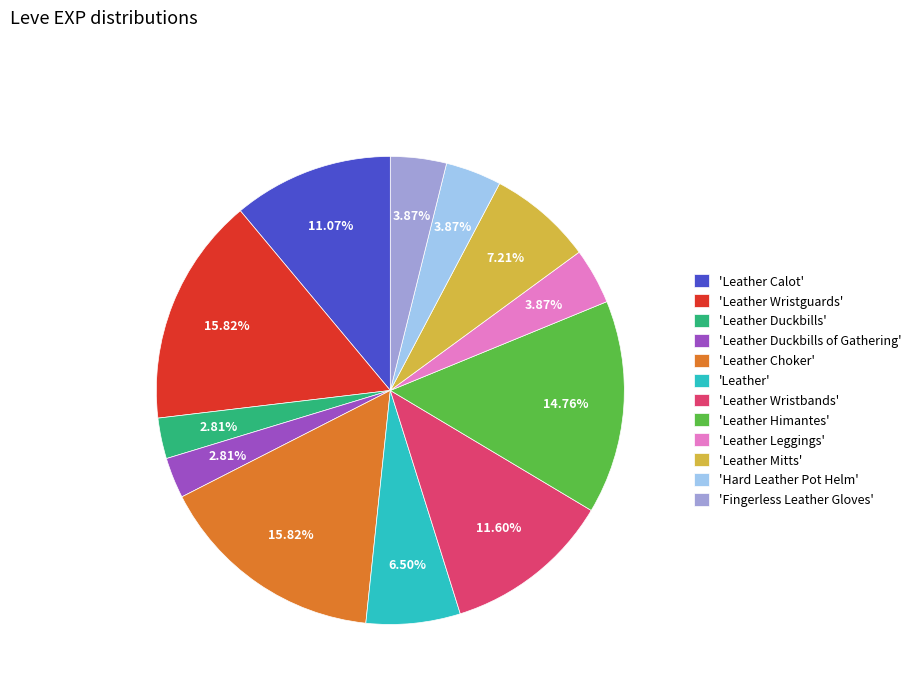

Is the sum of 'Leather Duckbills of Gathering' and 'Hard Leather Pot Helm' greater than half?

No